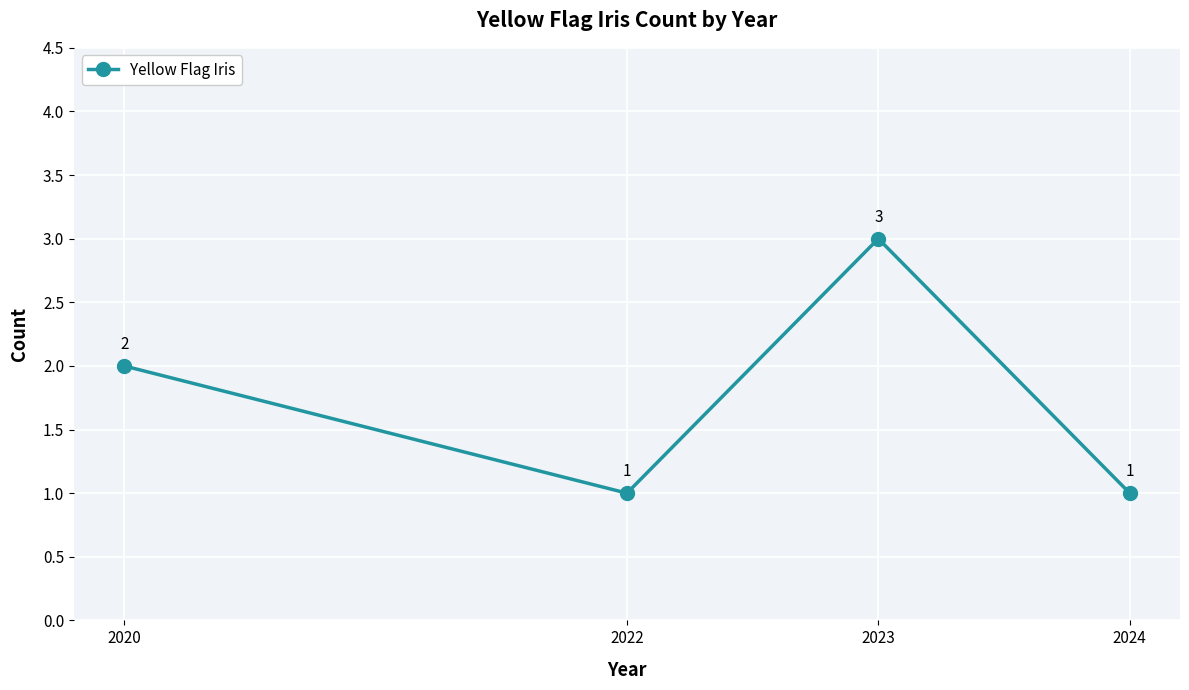

Reading right to left, transcribe all the data shown in this chart.

1	3	1	2